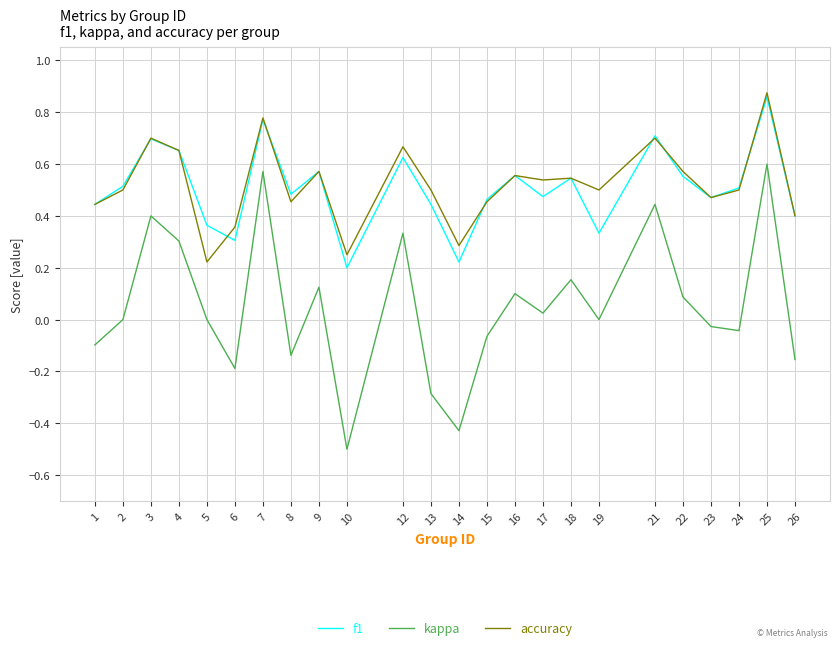

True or false: f1 has a value of 0.6 at 16.

True